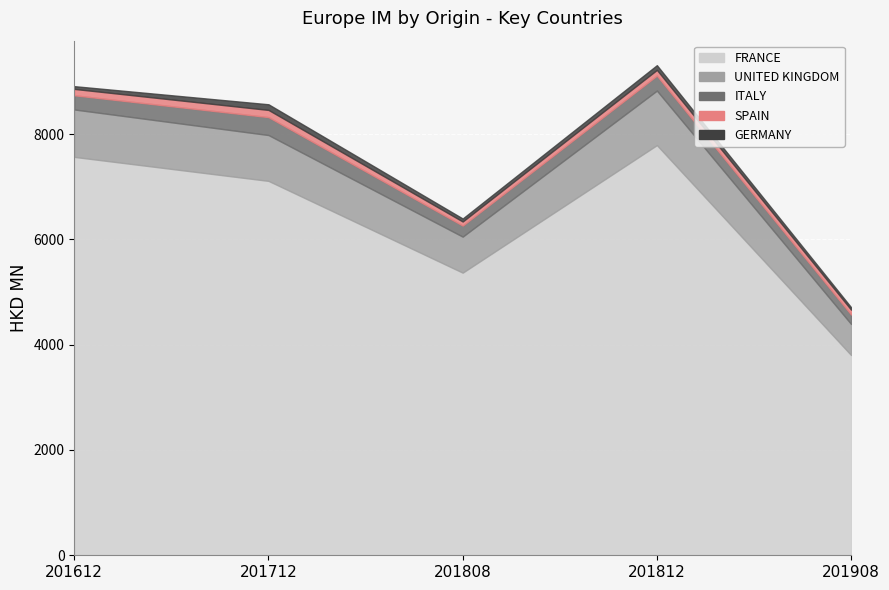

What is the difference between the maximum and minimum values in the GERMANY series?

60.6